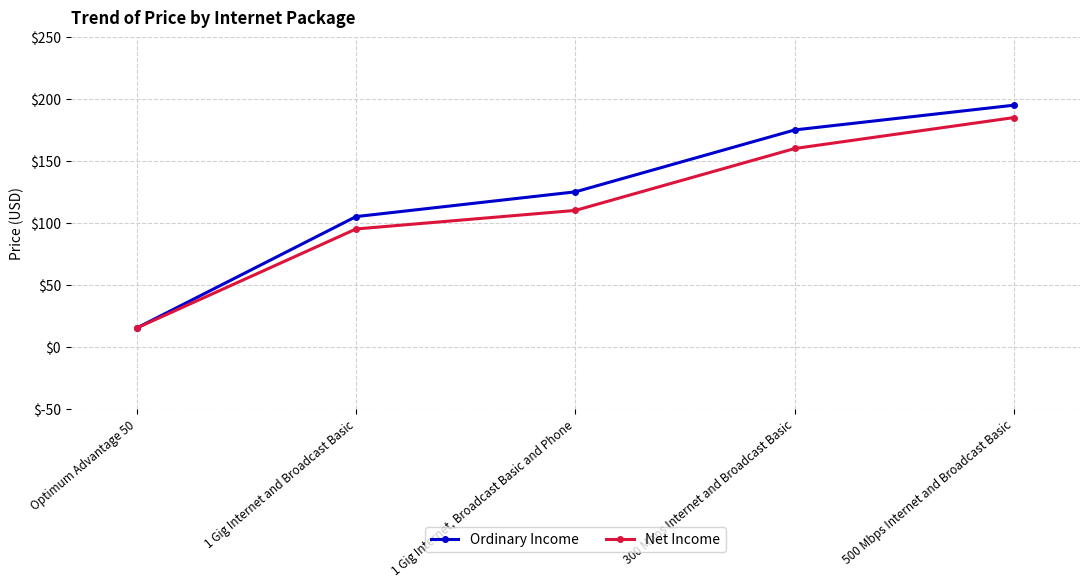

At 500 Mbps Internet and Broadcast Basic, list the series in order from smallest to largest.

Net Income, Ordinary Income